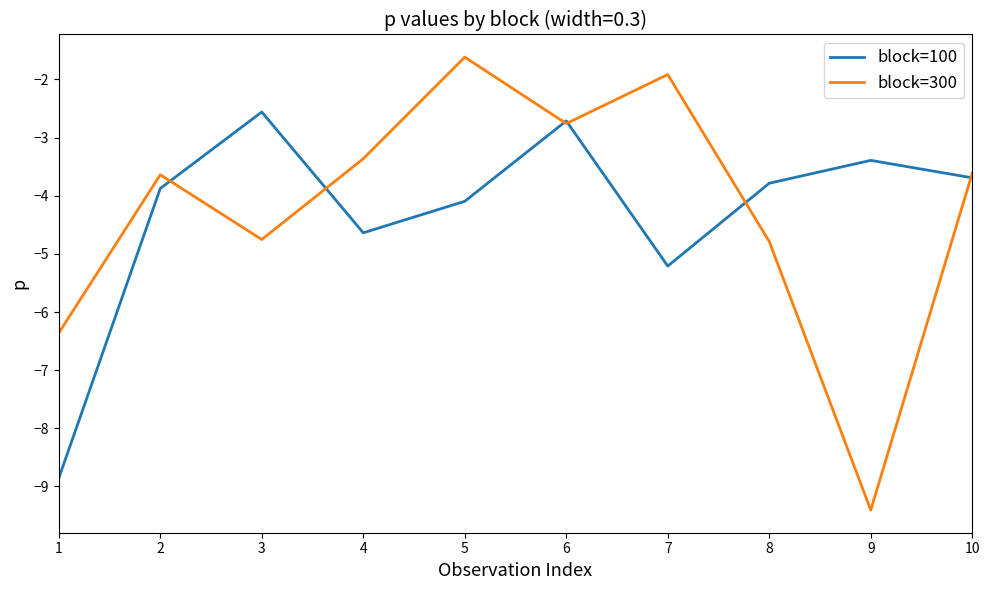

What is the total value across all series at 7?

-7.1